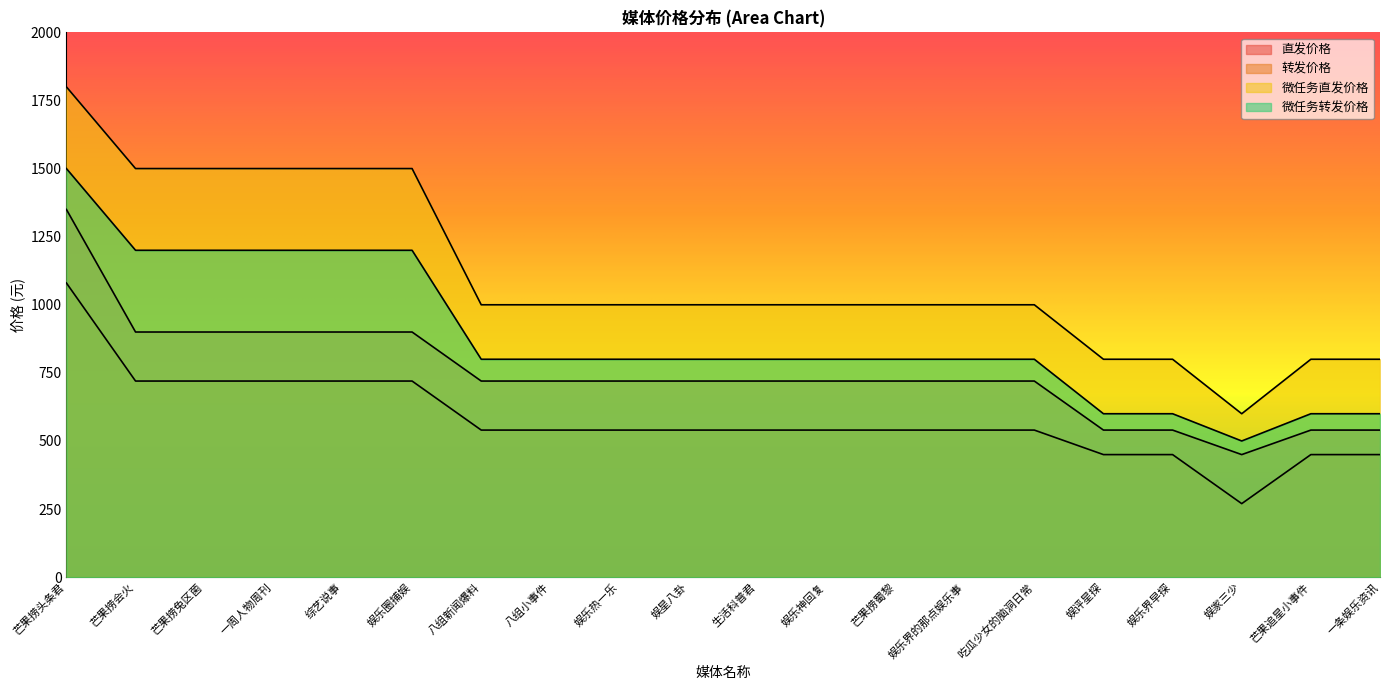

What value does the 微任务转发价格 series have at 娱乐圈捕娱, to the nearest 100?

1200